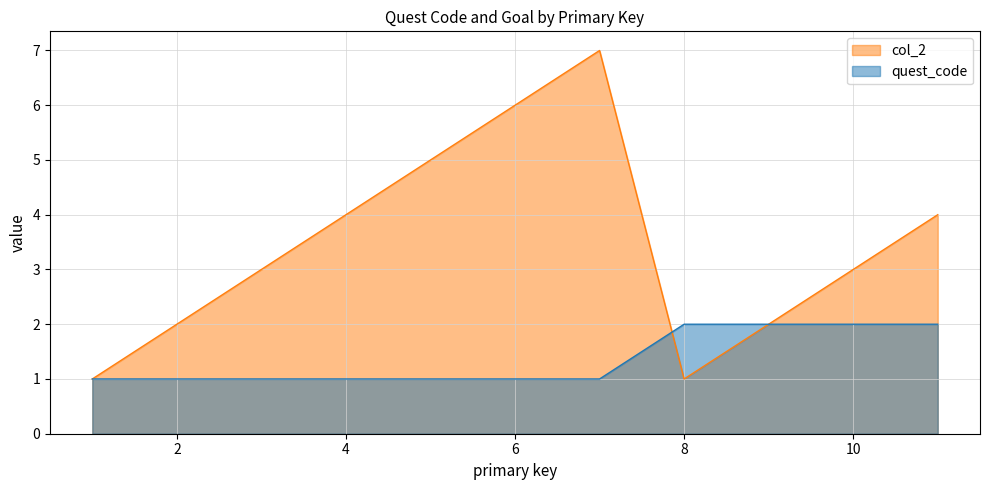

List the series in order of their peak value, highest first.

col_2, quest_code